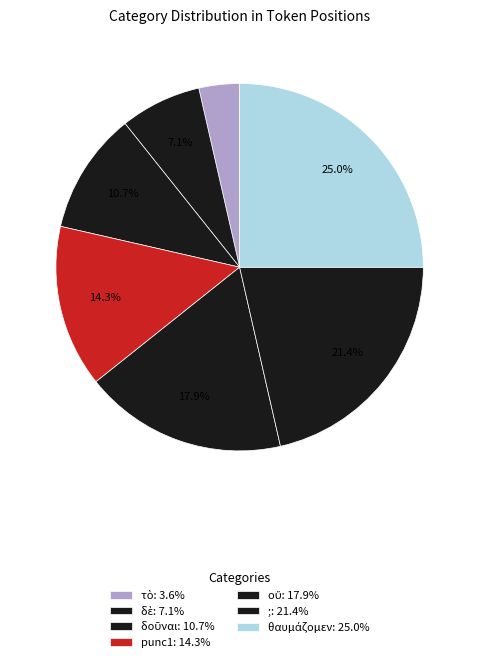

To the nearest percent, what percentage of the pie is θαυμάζομεν?

25%